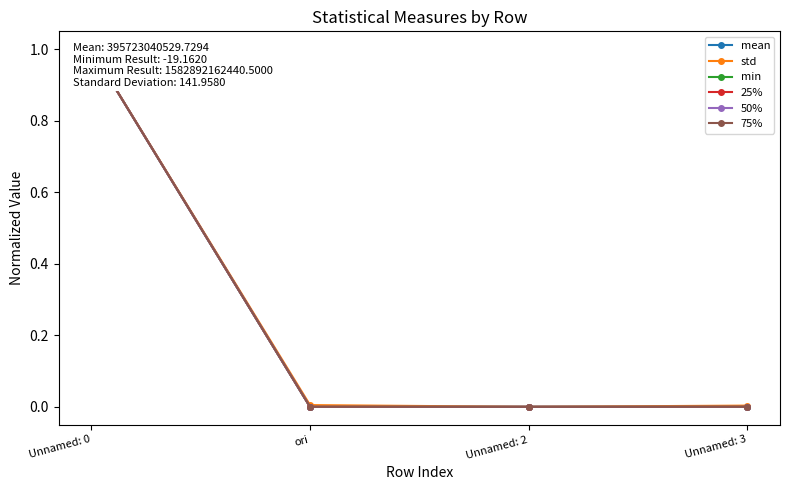

What is the difference between the maximum and second lowest values in the 50% series?

1.0